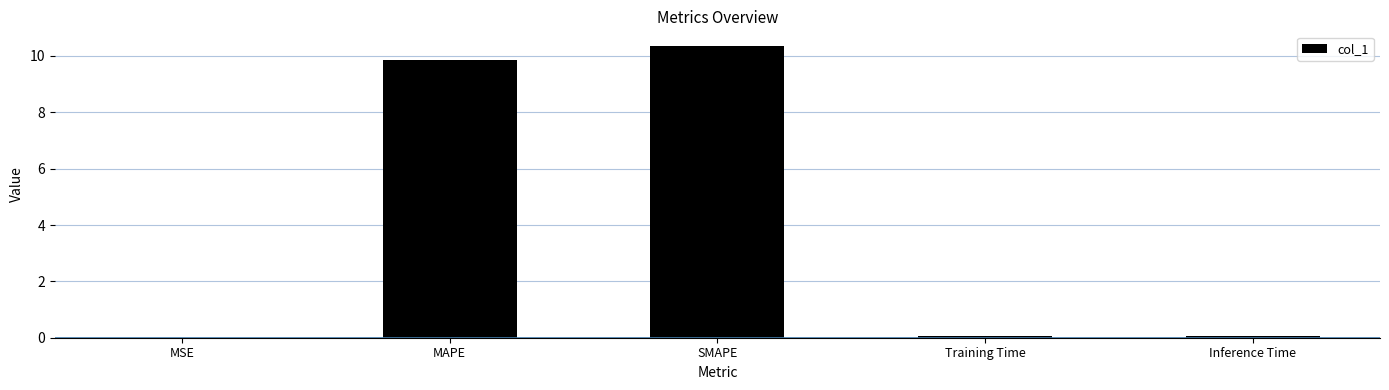

Does the chart contain stacked bars?

No